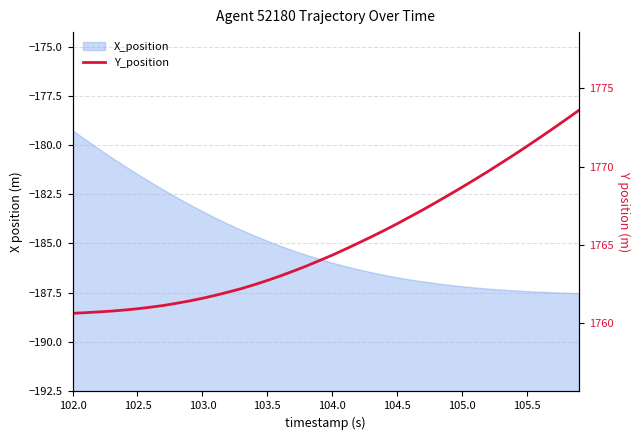

True or false: the data has more than 2 interior local peaks.

False